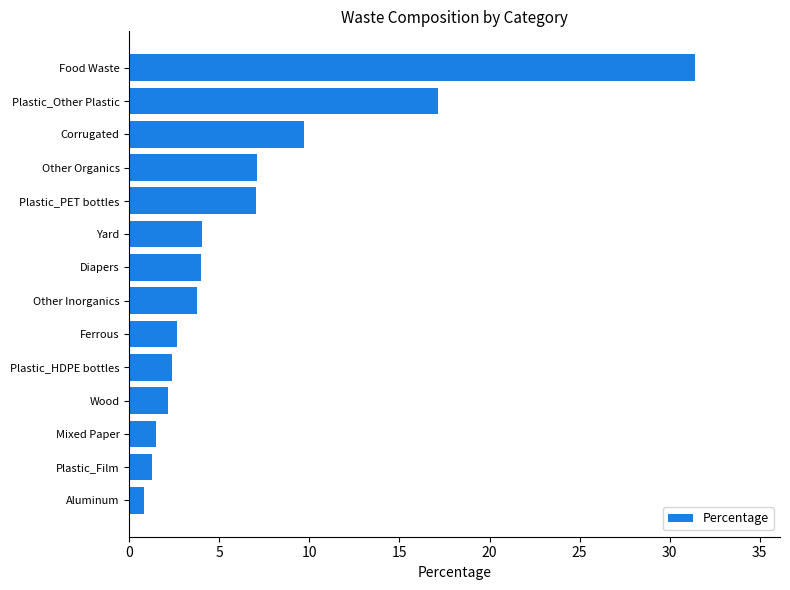

What is the difference between the maximum and minimum values?

30.6